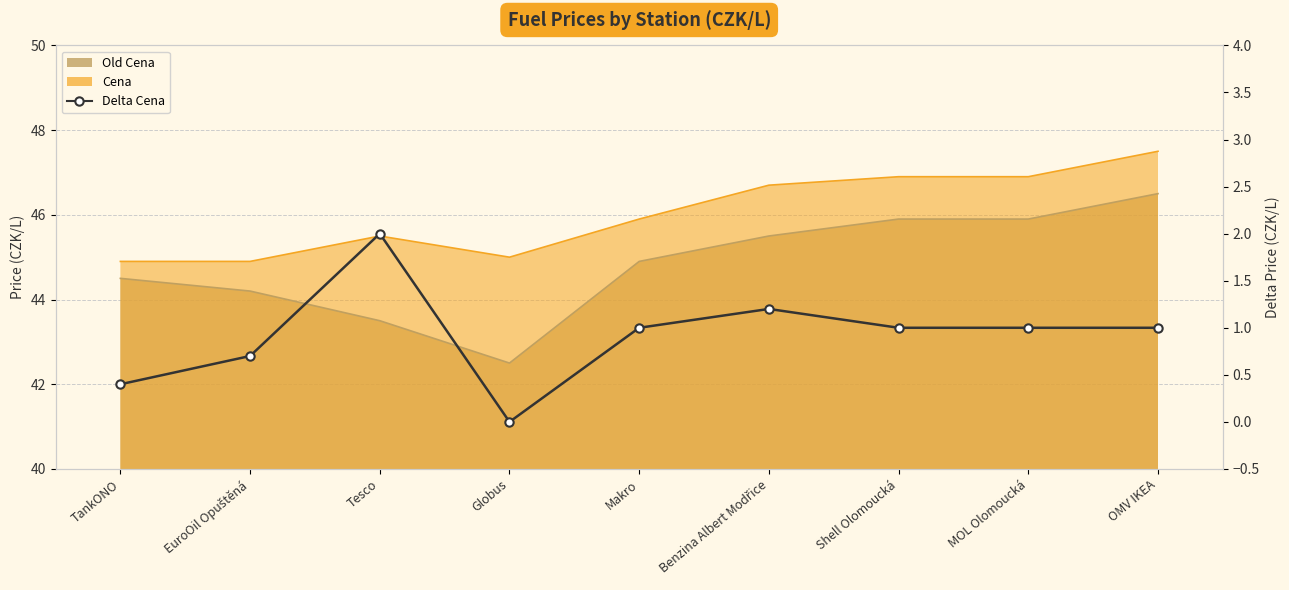

How many points are lower than both their immediate neighbors (excluding endpoints)?

1